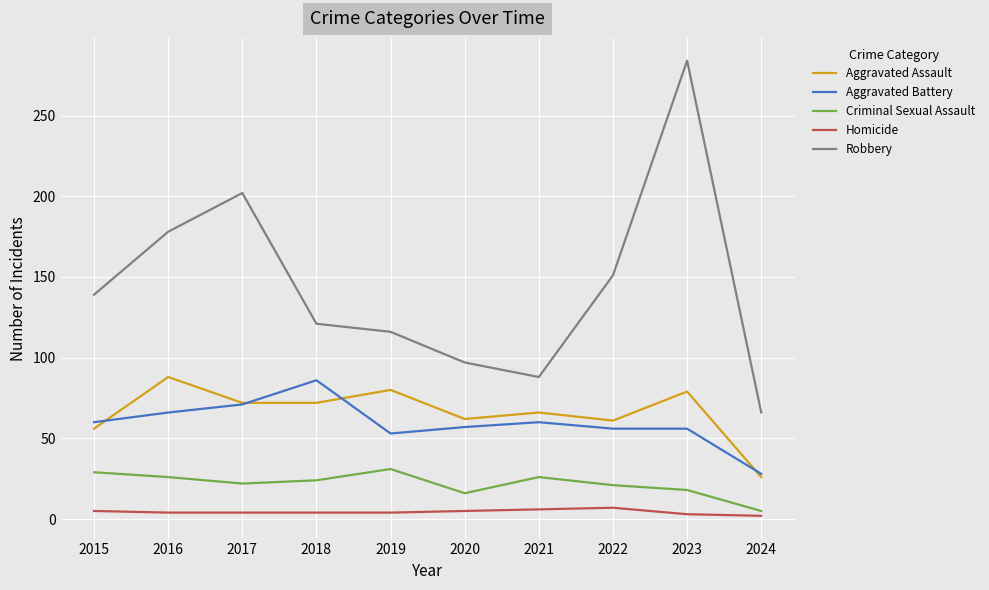

At which category is the sum across all series the highest?

2023